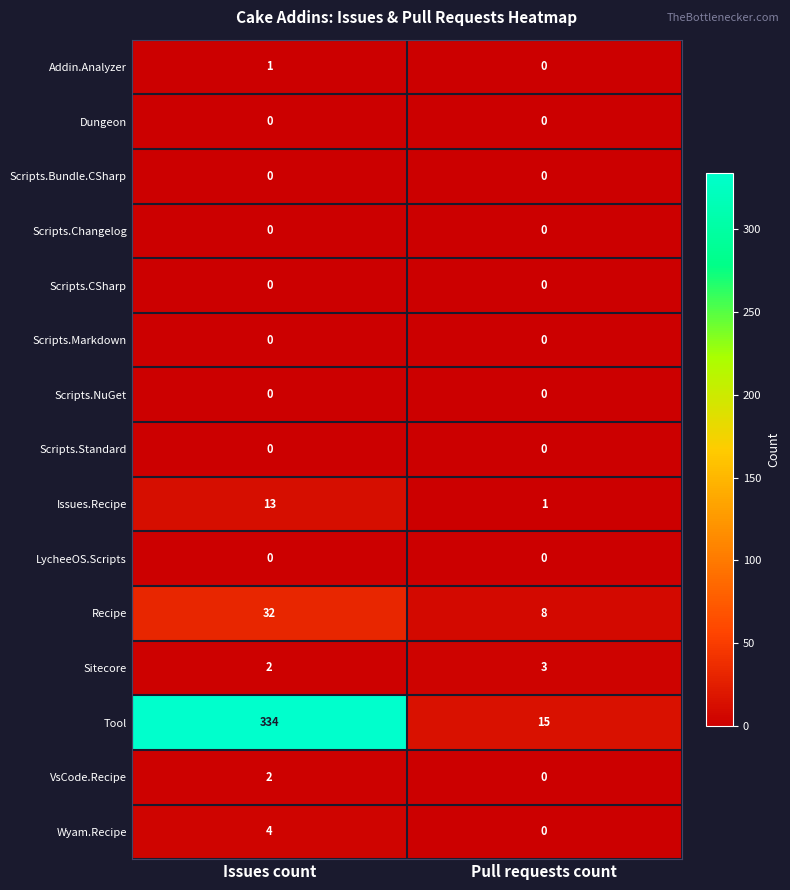

Reading left to right, transcribe all the data shown in this chart.

Addin.Analyzer: 1	0
Dungeon: 0	0
Scripts.Bundle.CSharp: 0	0
Scripts.Changelog: 0	0
Scripts.CSharp: 0	0
Scripts.Markdown: 0	0
Scripts.NuGet: 0	0
Scripts.Standard: 0	0
Issues.Recipe: 13	1
LycheeOS.Scripts: 0	0
Recipe: 32	8
Sitecore: 2	3
Tool: 334	15
VsCode.Recipe: 2	0
Wyam.Recipe: 4	0